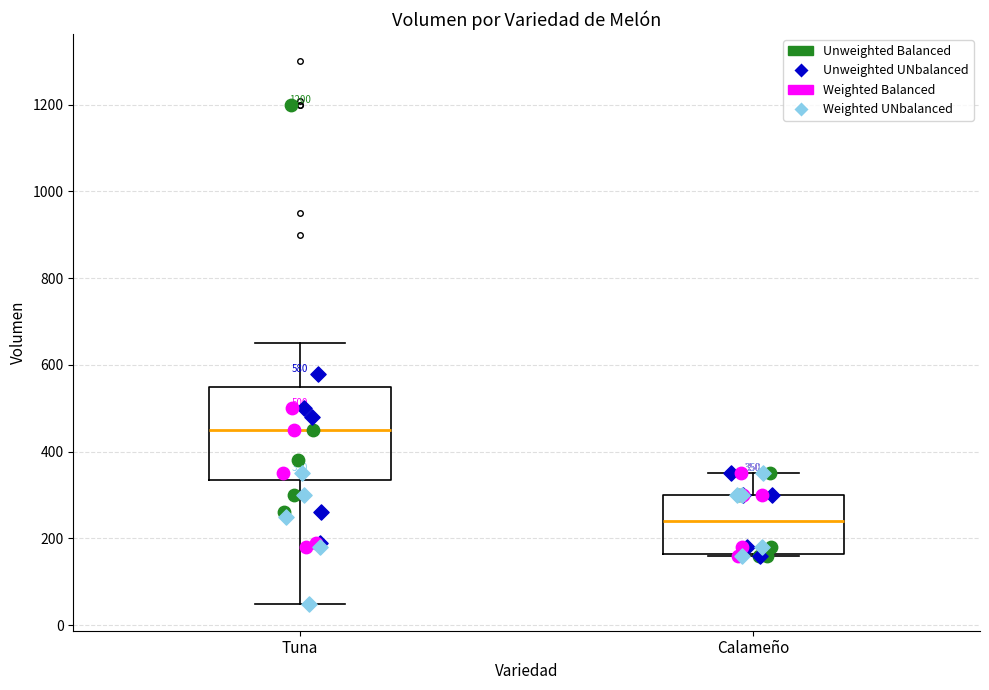

Which box has the lowest median line?

Calameño